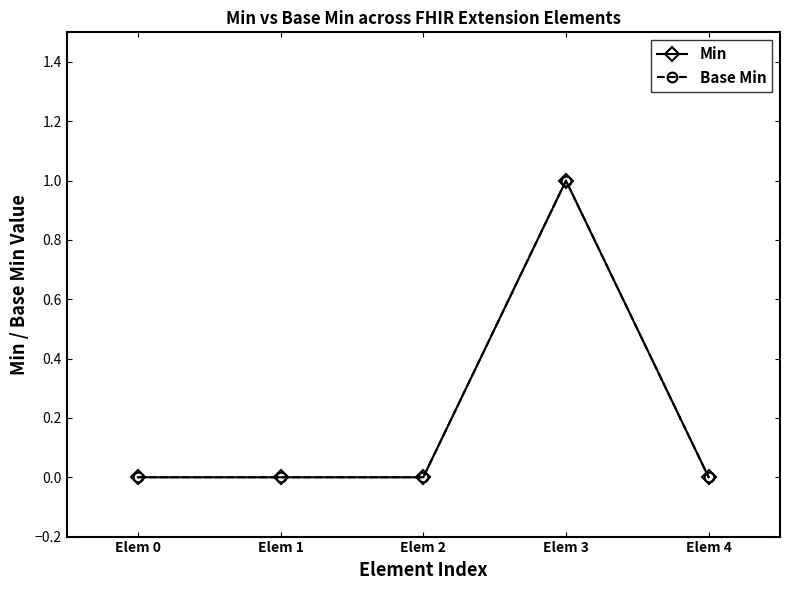

Does the chart have visible grid lines?

No